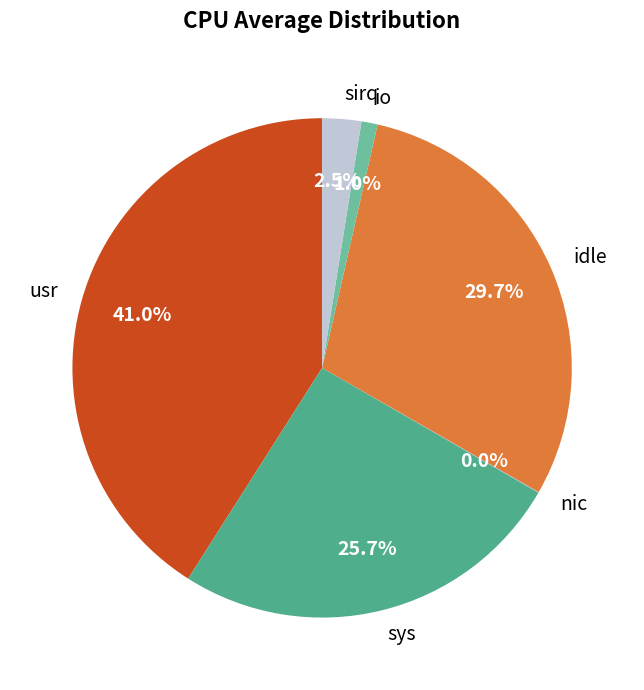

The sys slice represents 16% of the pie. True or false?

False